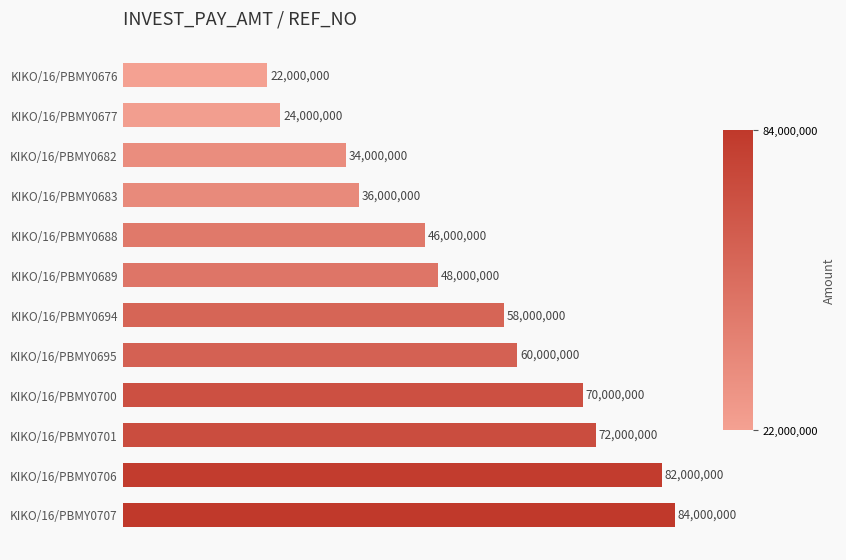

What is the greatest value displayed?

84000000